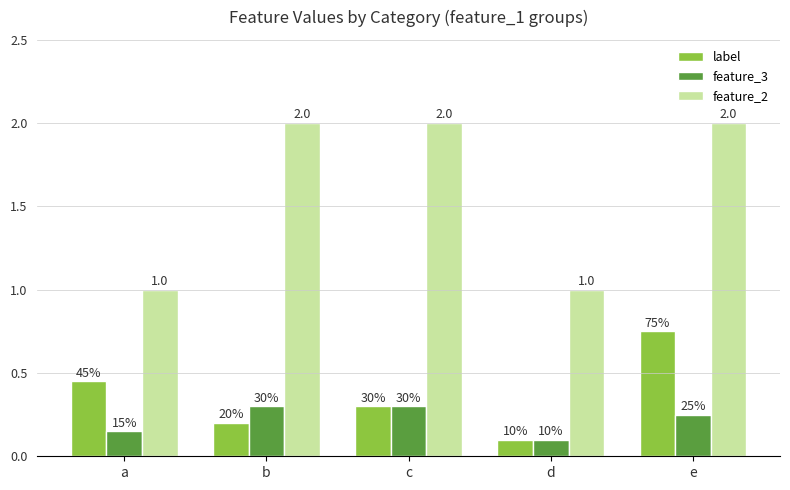

Rank the categories by label value from lowest to highest.

d, b, c, a, e